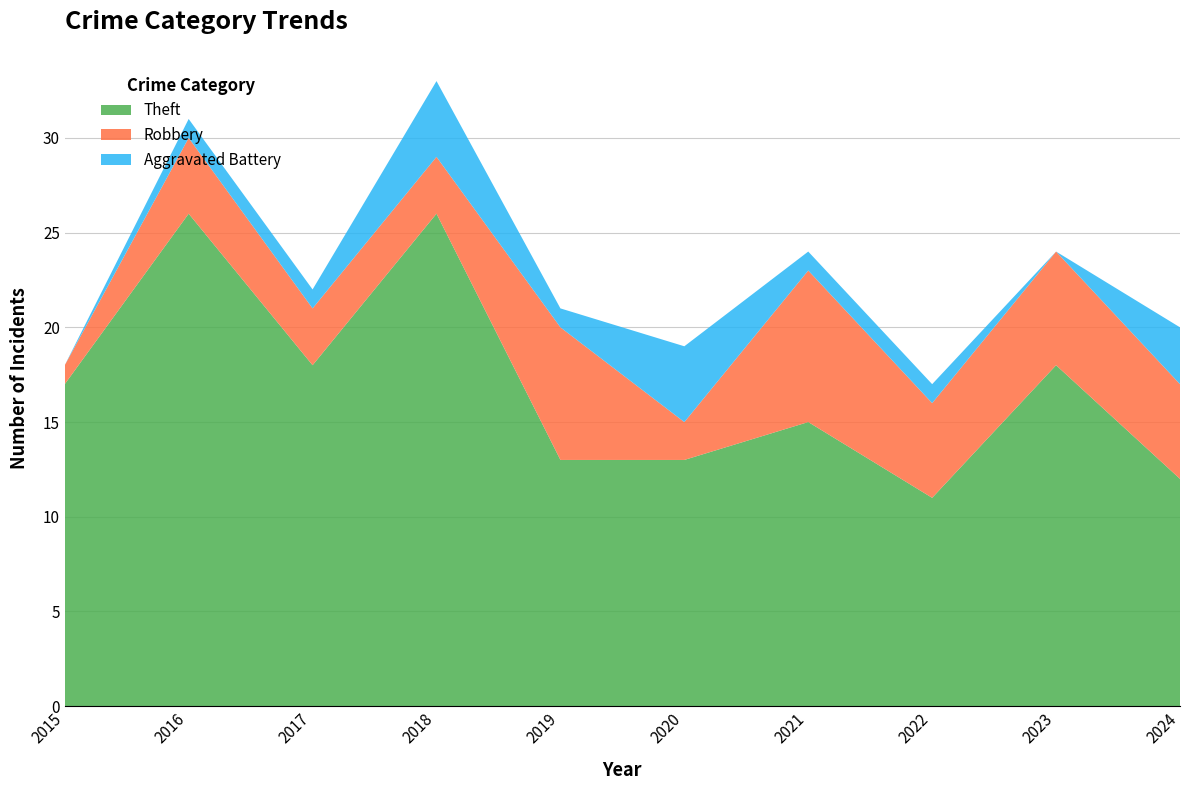

Reading left to right, what are all the values shown in this chart?

Theft: 2015=17	2016=26	2017=18	2018=26	2019=13	2020=13	2021=15	2022=11	2023=18	2024=12
Robbery: 2015=1	2016=4	2017=3	2018=3	2019=7	2020=2	2021=8	2022=5	2023=6	2024=5
Aggravated Battery: 2015=0	2016=1	2017=1	2018=4	2019=1	2020=4	2021=1	2022=1	2023=0	2024=3